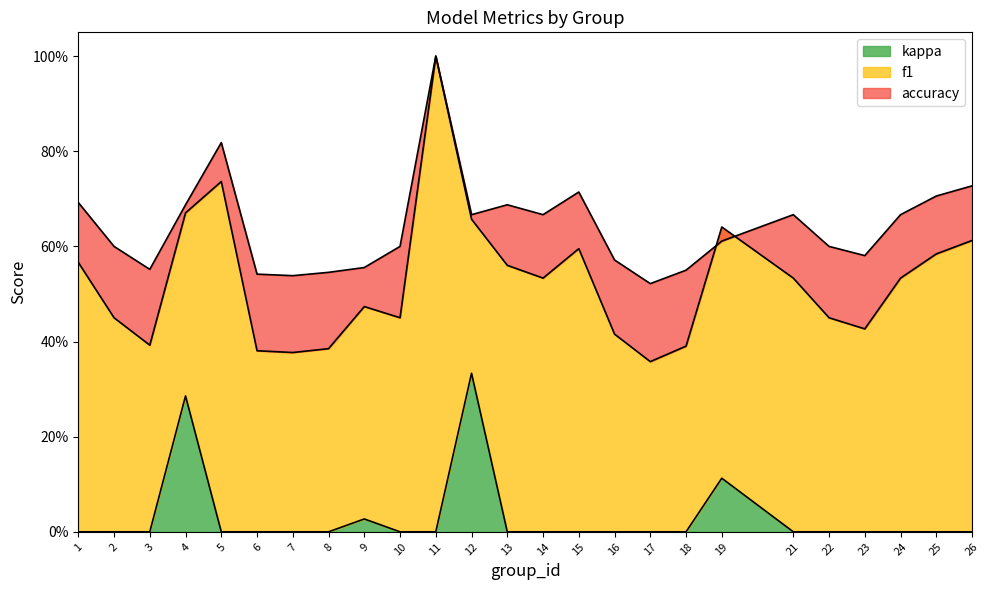

List the labels in order of kappa value, largest first.

12, 4, 19, 9, 1, 2, 3, 5, 6, 7, 8, 10, 11, 13, 14, 15, 16, 17, 18, 21, 22, 23, 24, 25, 26